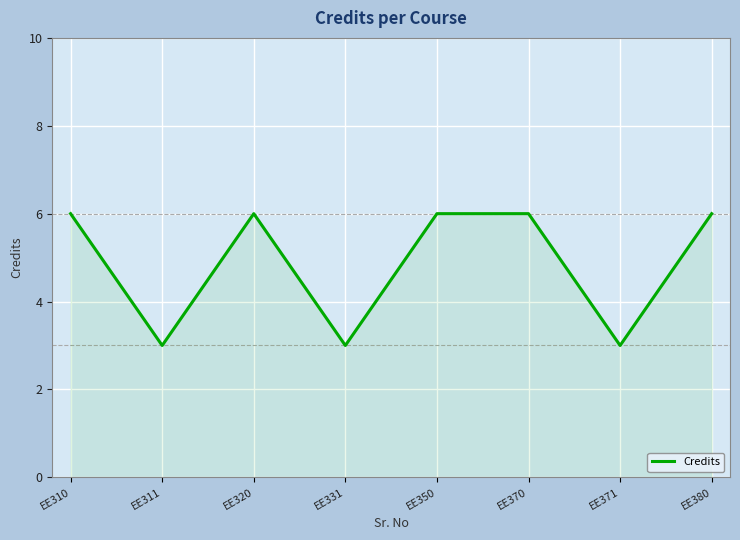

At which category does the data reach its first local valley?

EE311